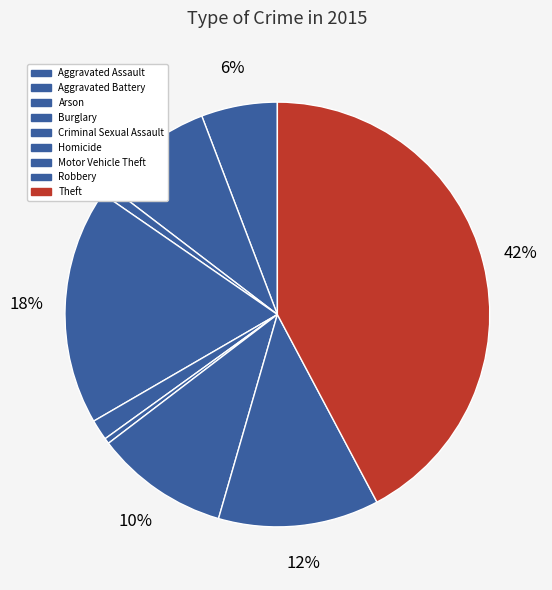

Is there a majority slice in this chart?

No